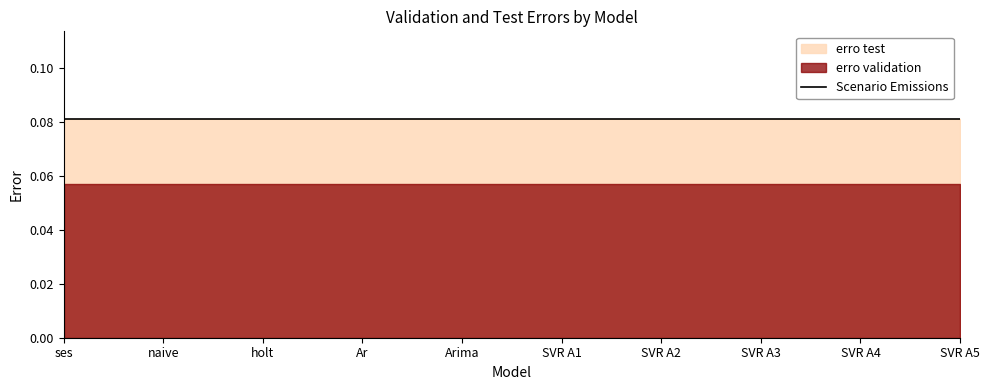

How many categories are shown in the chart?

10